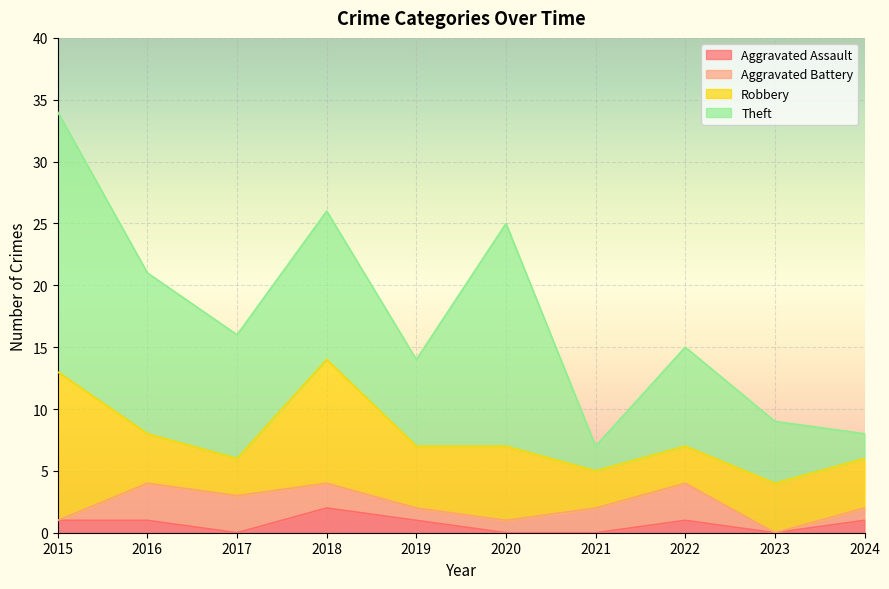

What is the difference between the maximum and minimum values in the Aggravated Assault series?

2